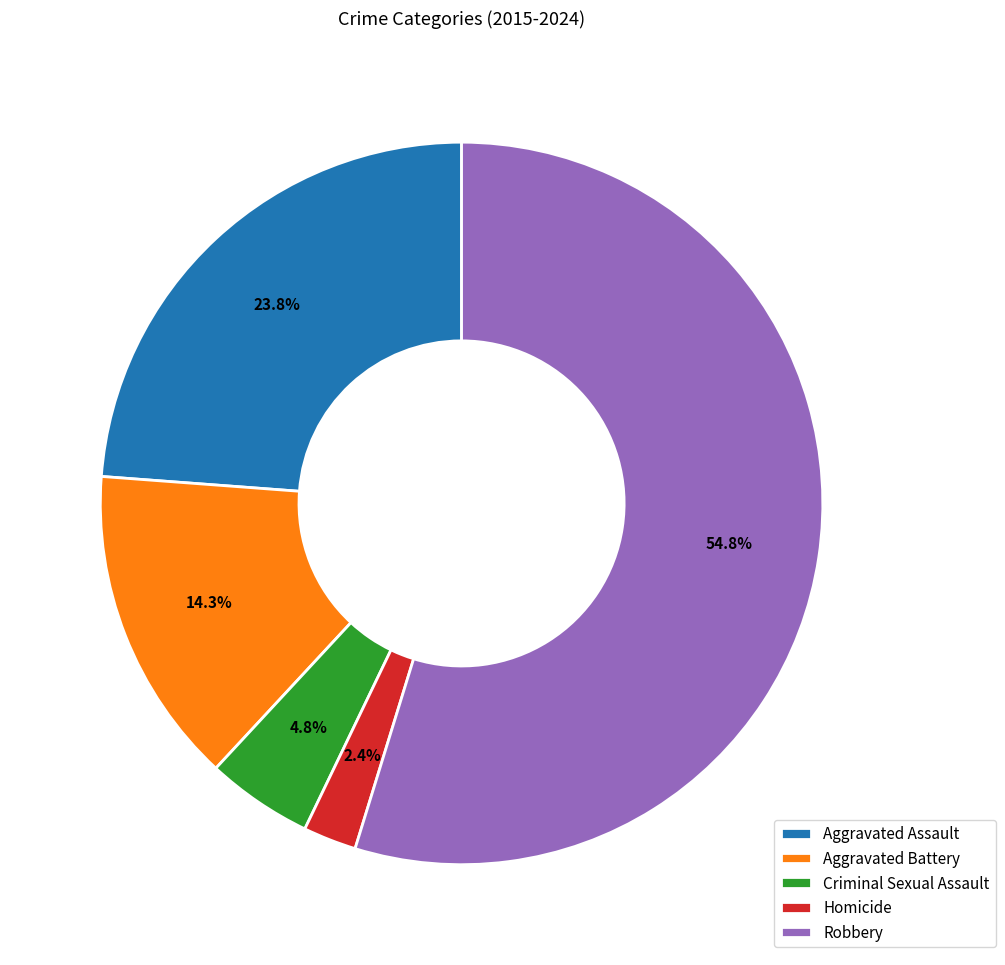

Which slice is the smallest?

Homicide